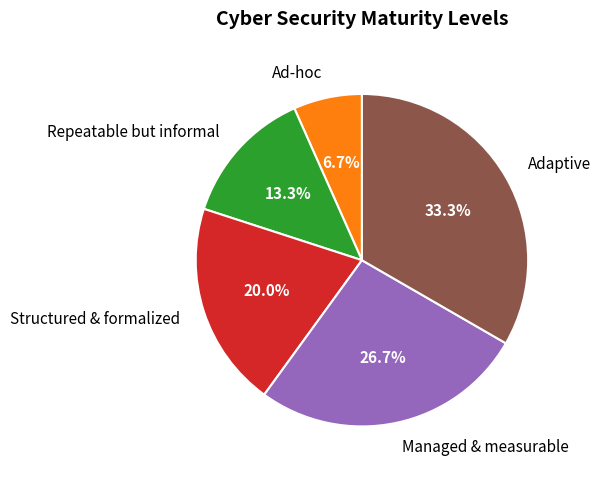

Is it true that Ad-hoc is 7% of the pie?

True